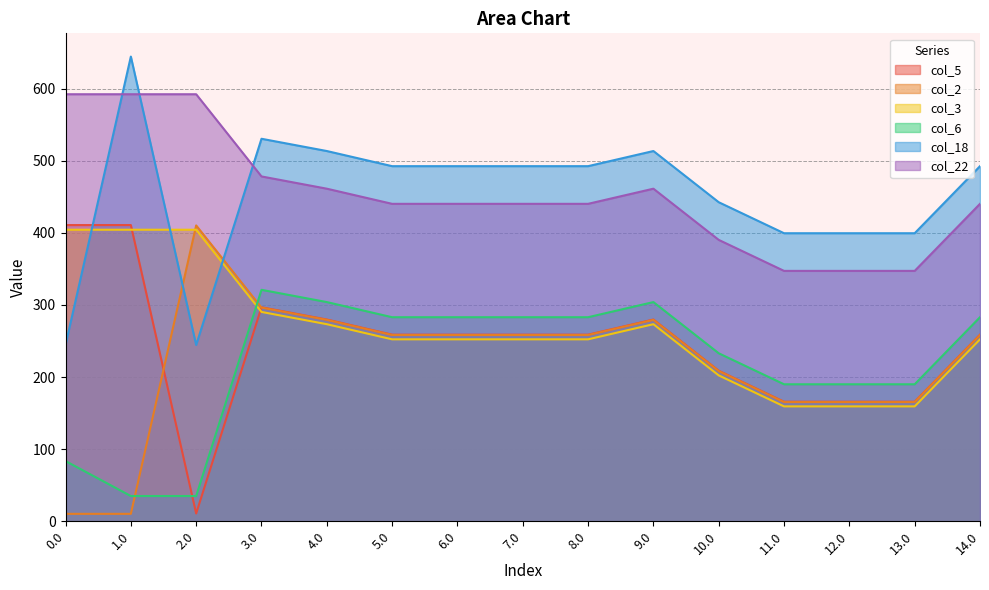

Between 10.0 and 11.0, which series saw the biggest shift?

col_5